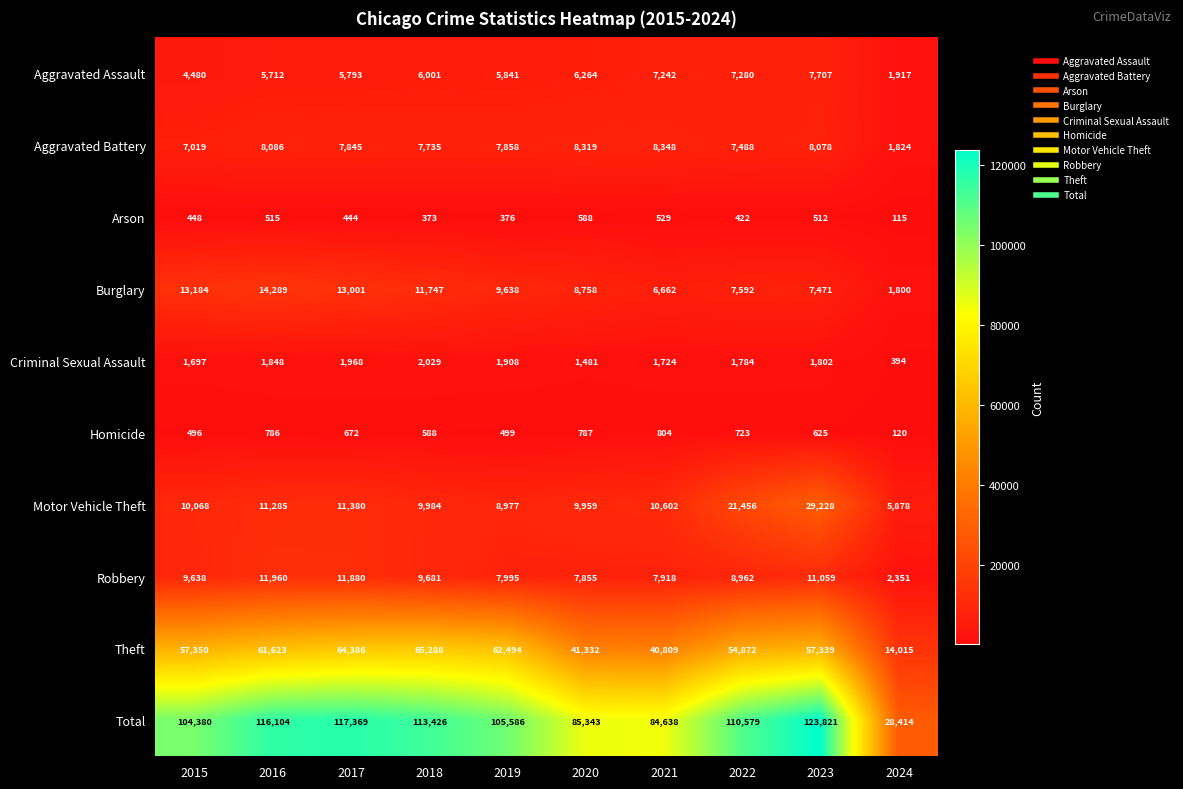

Which series has the largest total across all categories?

Total